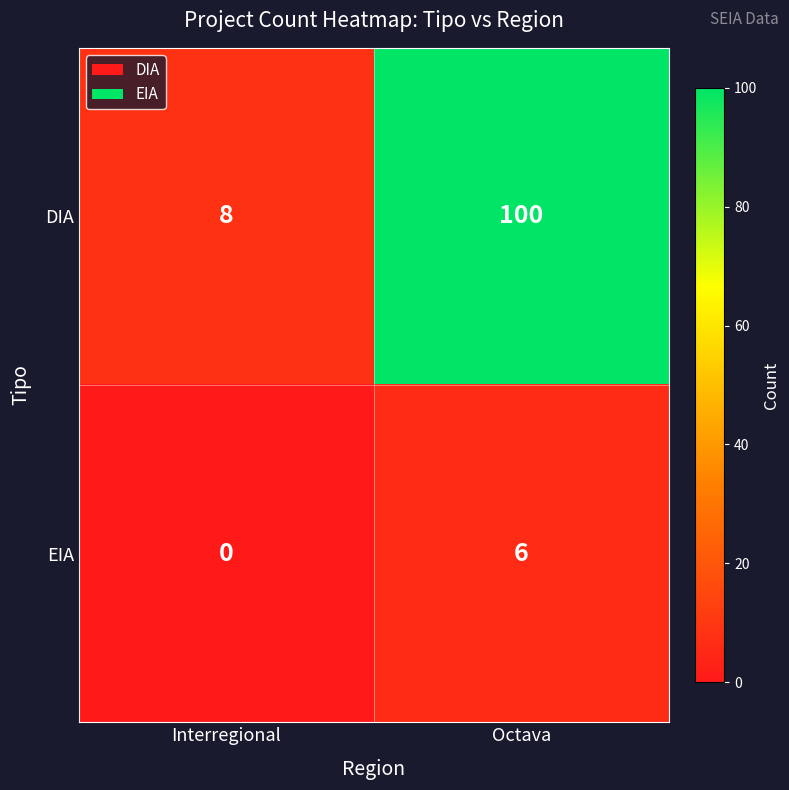

At how many categories does at least one series exceed 99?

1